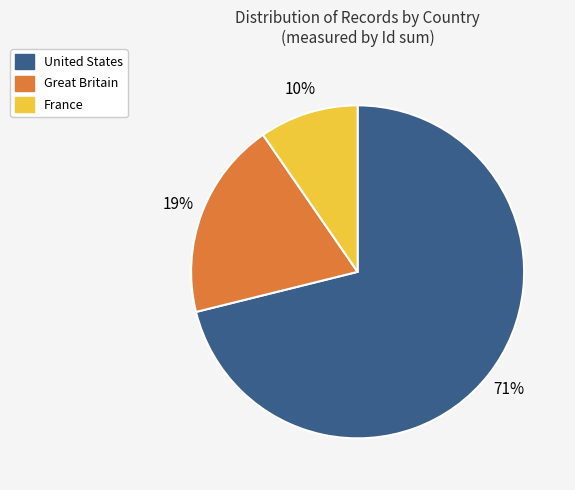

To the nearest percent, what is the average slice percentage?

33%